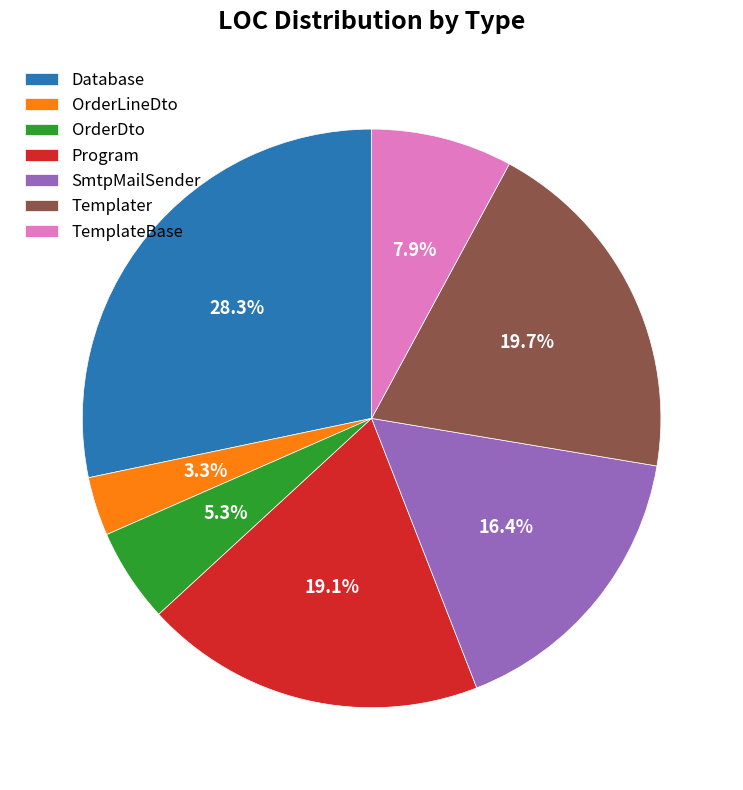

Between TemplateBase and OrderLineDto, which is larger?

TemplateBase